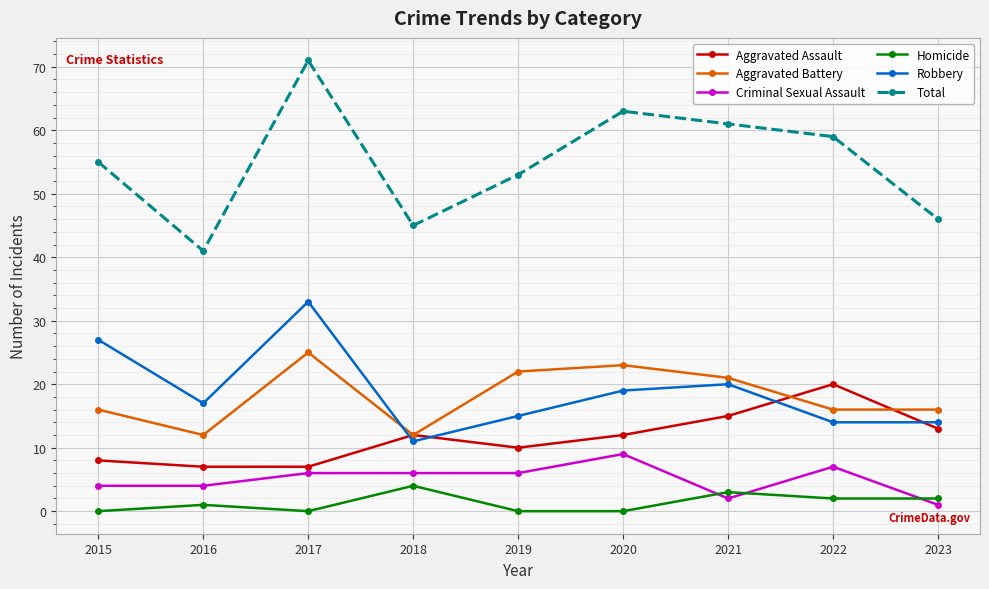

Count the number of data series in this chart.

6